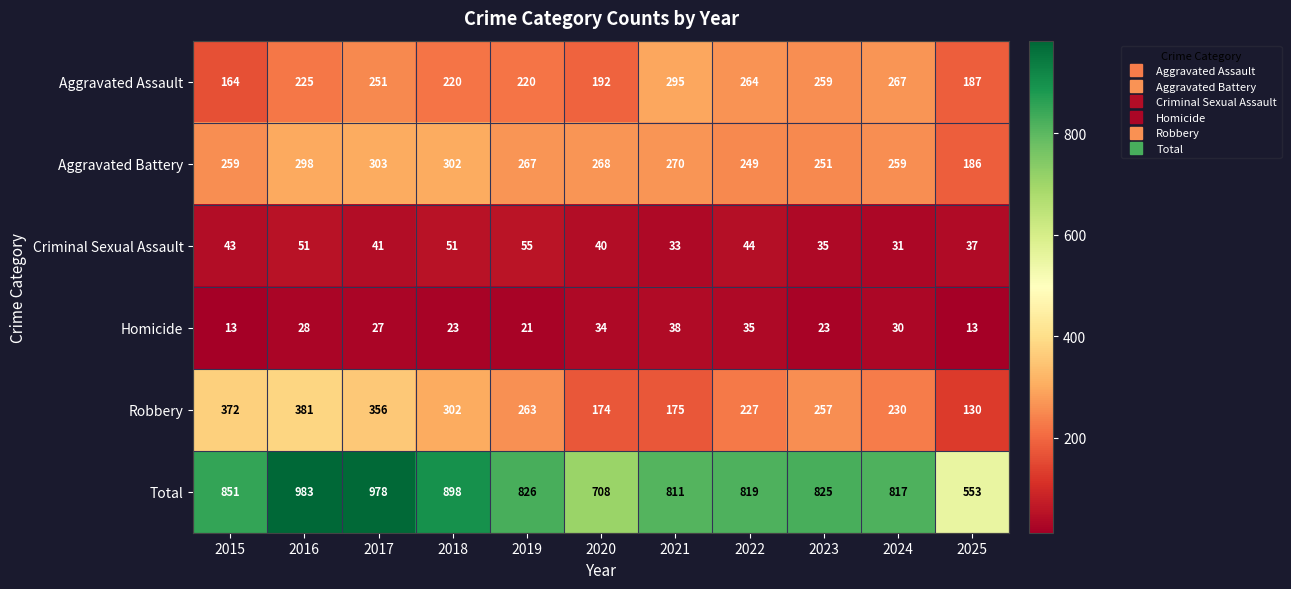

Which series has the largest range (max minus min)?

Total